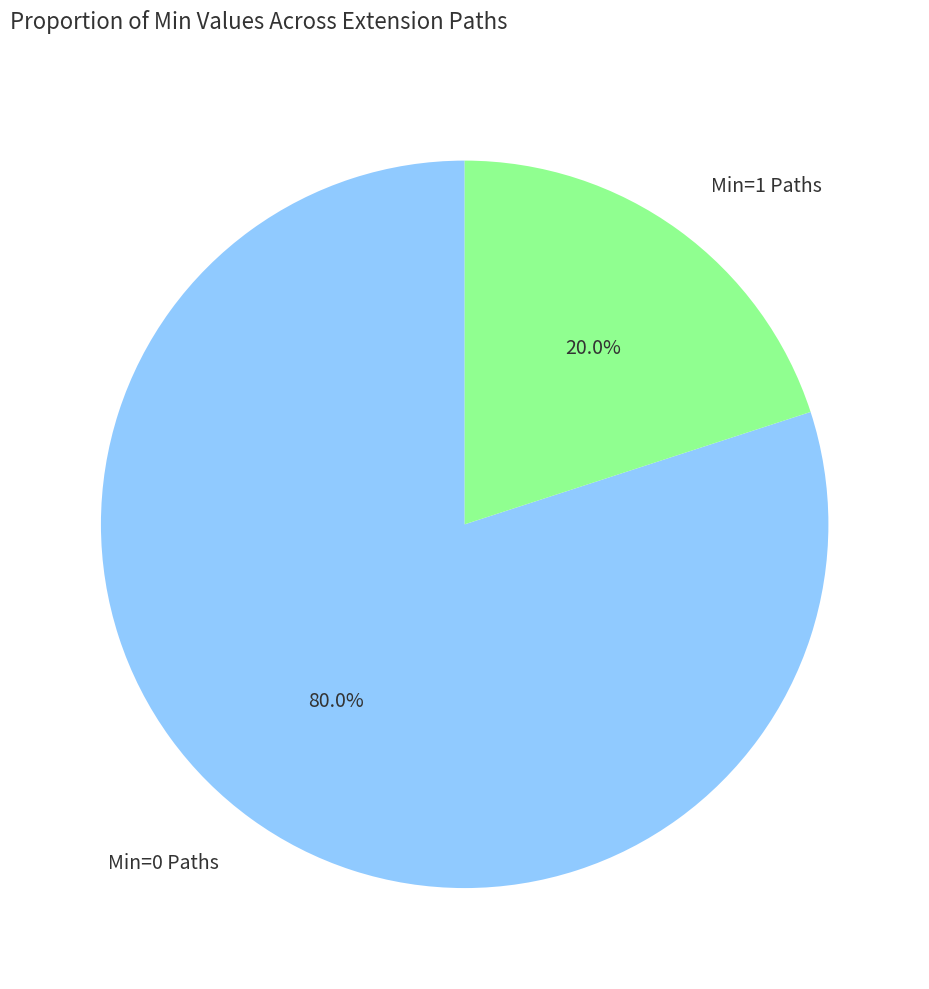

Is there any slice that represents more than half of the pie?

Yes